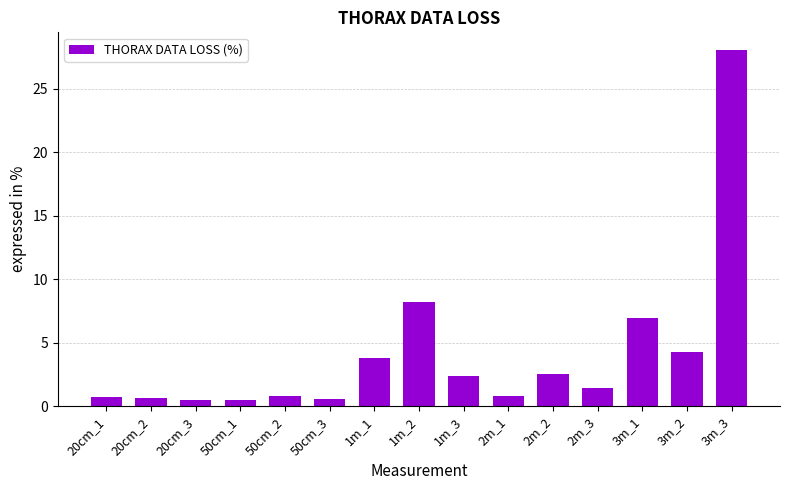

At which label is the value closest to 14?

1m_2